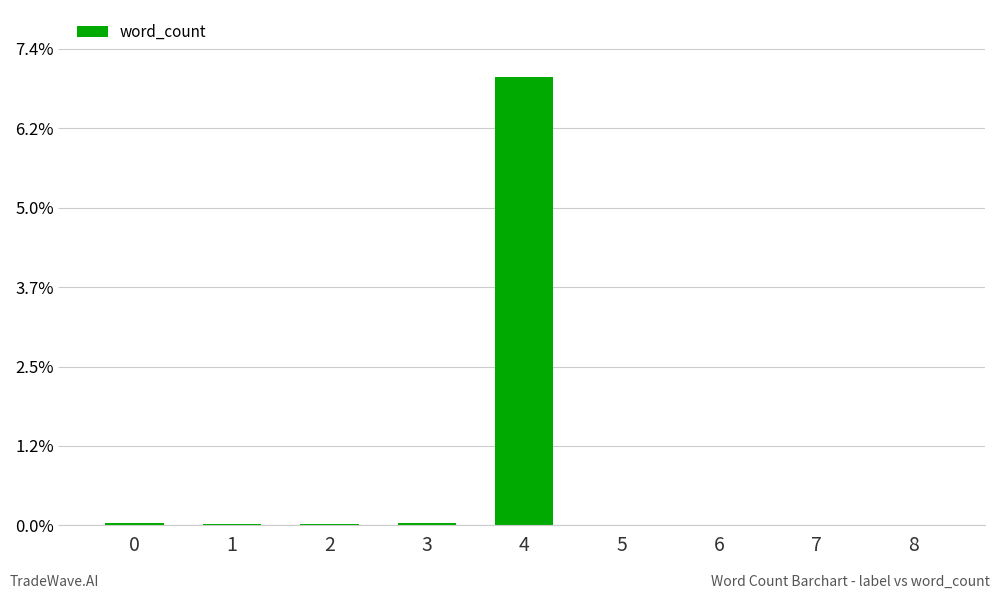

List the labels in order of value, smallest first.

5, 6, 7, 8, 2, 1, 0, 3, 4